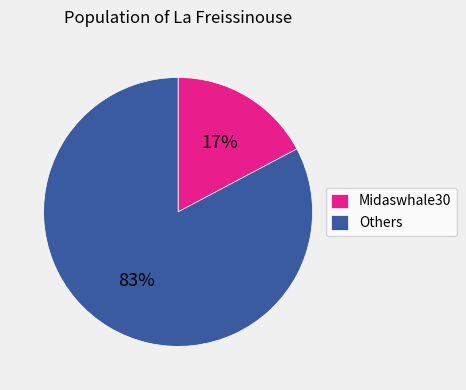

To the nearest percent, what is the difference between the largest and smallest slice percentages?

66%